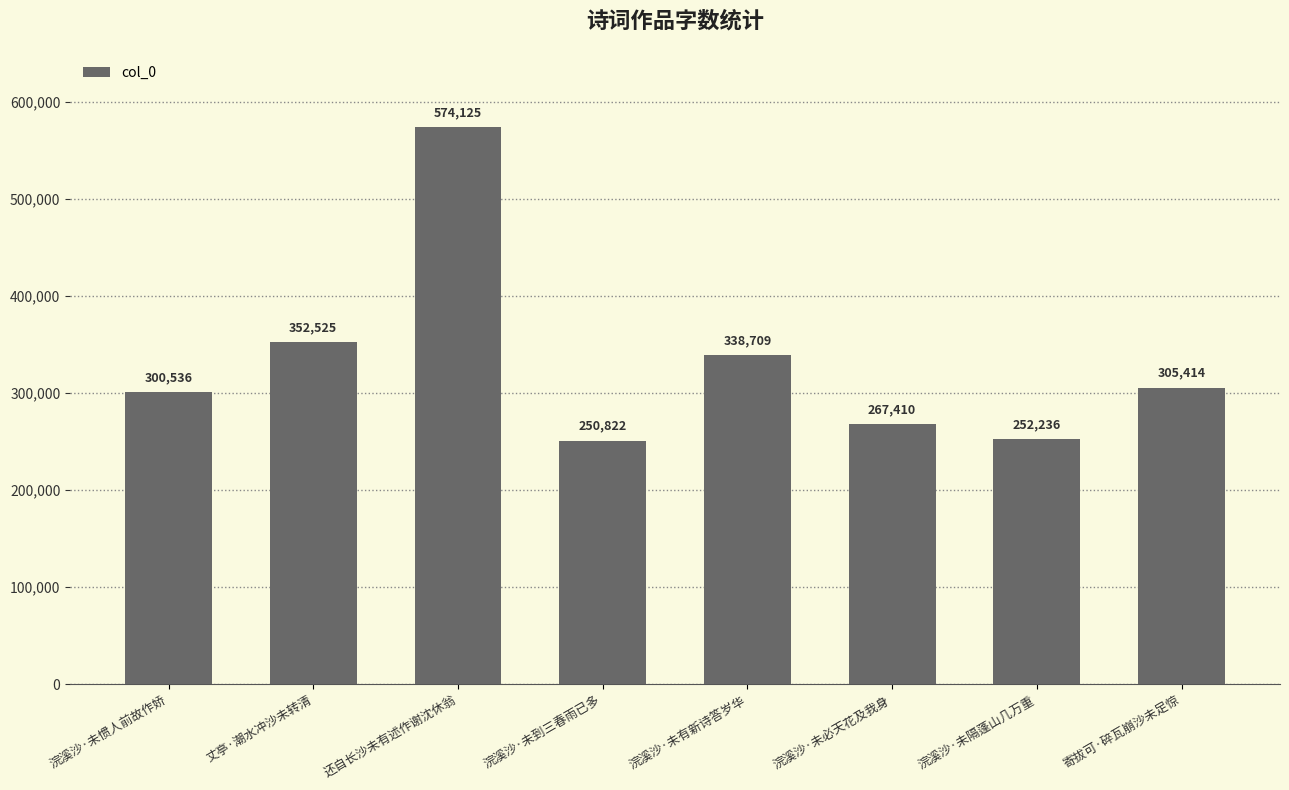

The chart shows a value of 305414 at 寄拔可·碎瓦崩沙未足惊. True or false?

True